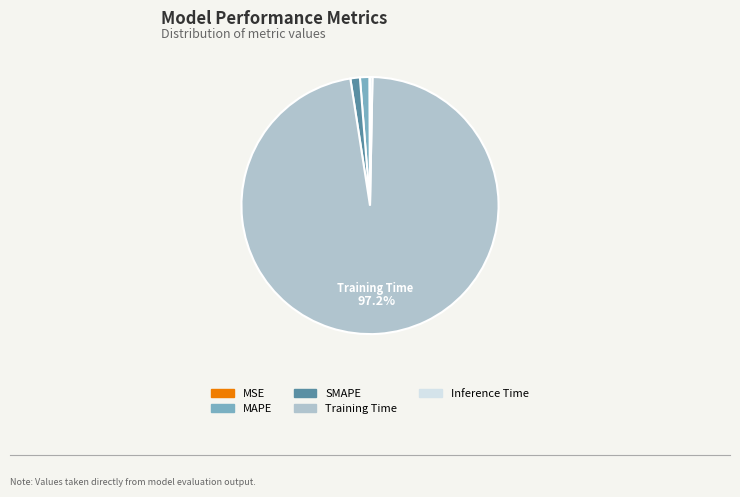

Which has a higher value, MAPE or Inference Time?

MAPE